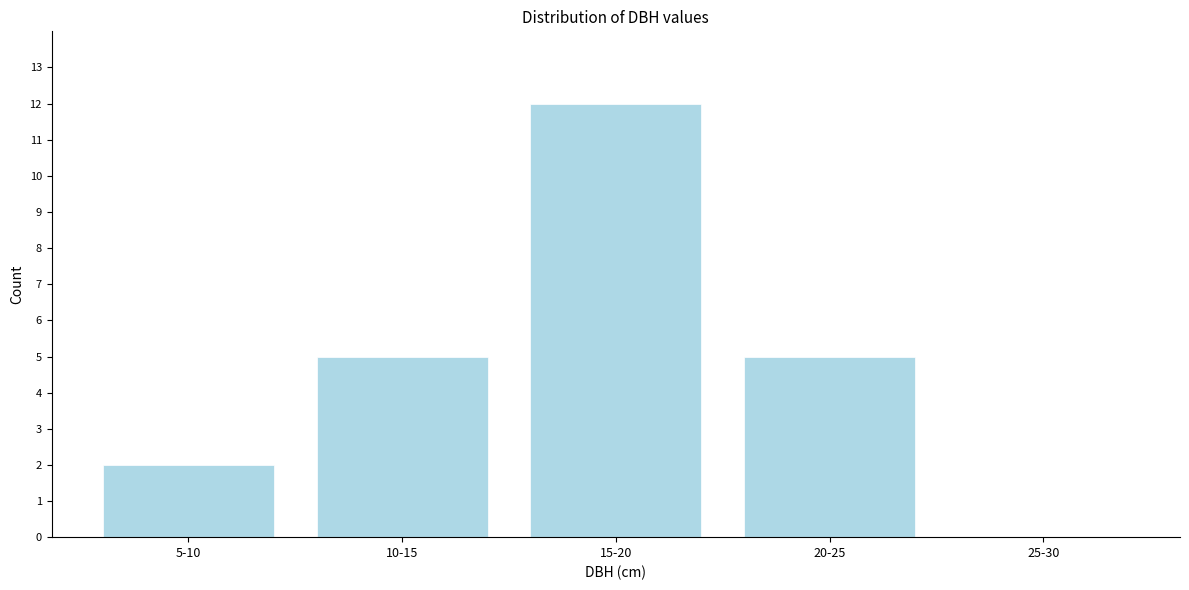

Reading left to right, what are all the values shown in this chart?

5-10=2	10-15=5	15-20=12	20-25=5	25-30=0